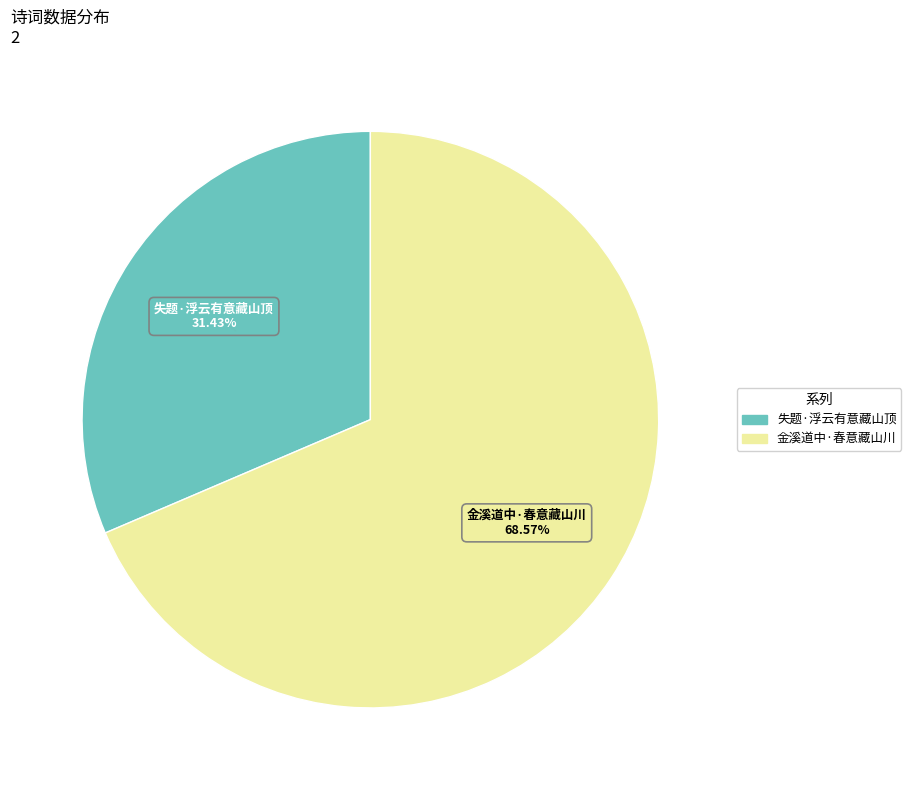

To the nearest percent, what percentage of the pie is 失题·浮云有意藏山顶?

31%